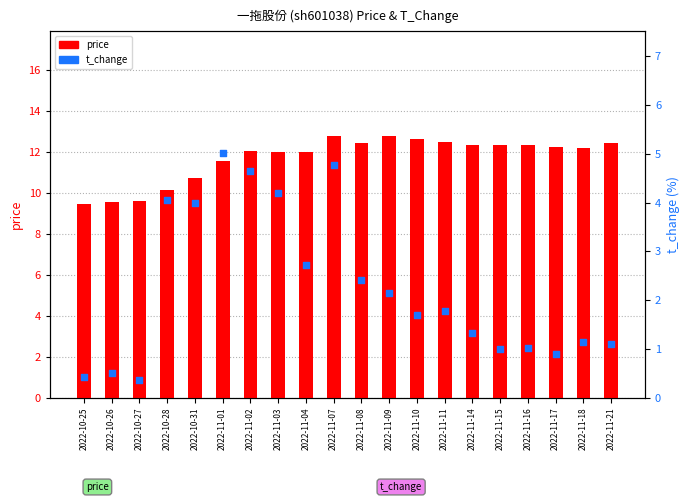

What is the total value across all series at 2022-11-02?

16.7